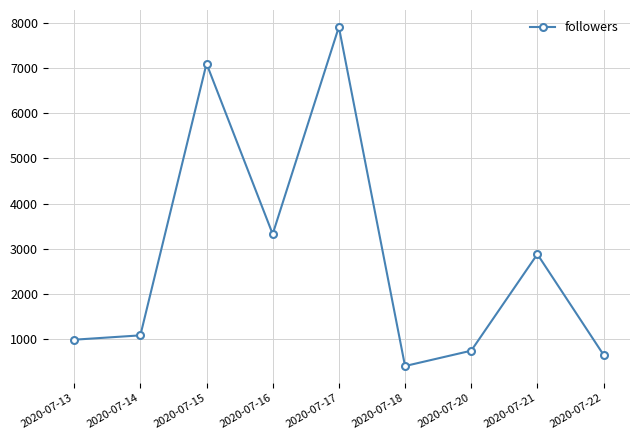

What is the ratio of the value at 2020-07-18 to the value at 2020-07-16?

0.1